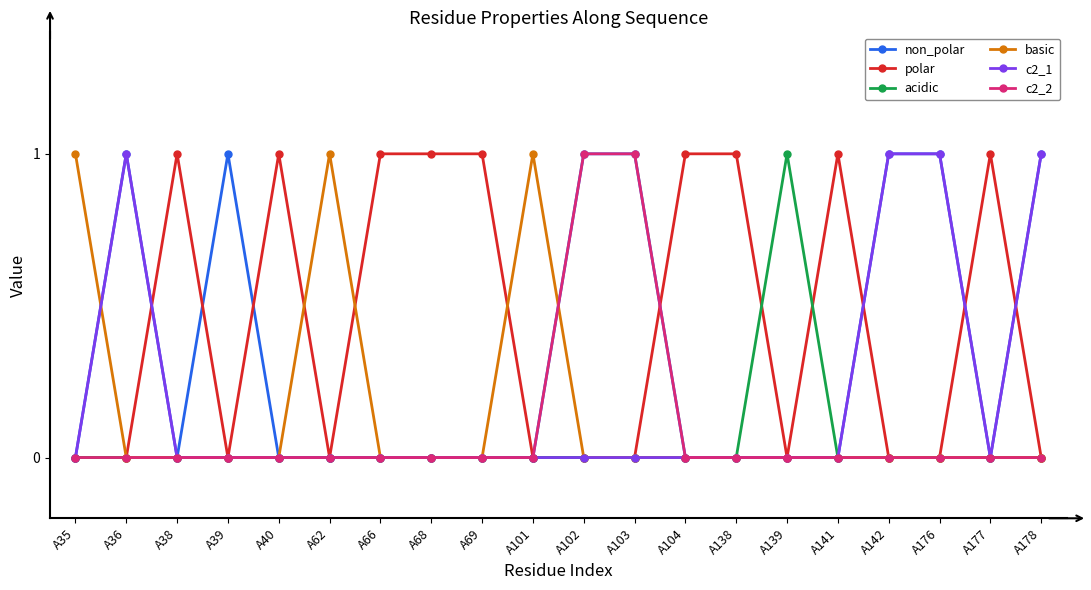

How many c2_1 values are between 0 and 1?

20